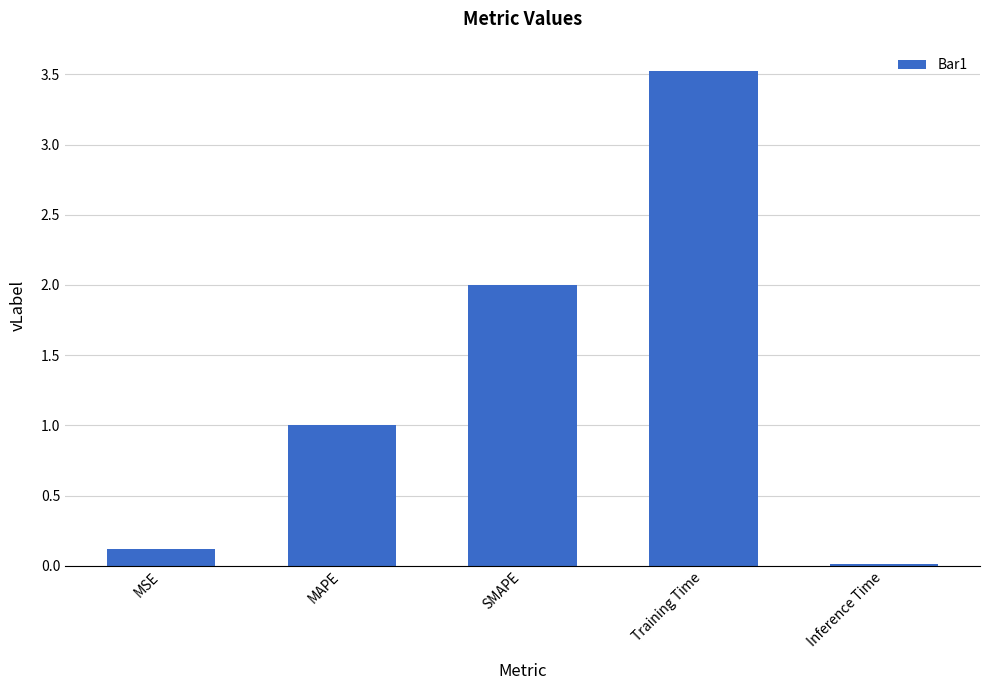

Which has a higher value, MAPE or SMAPE?

SMAPE